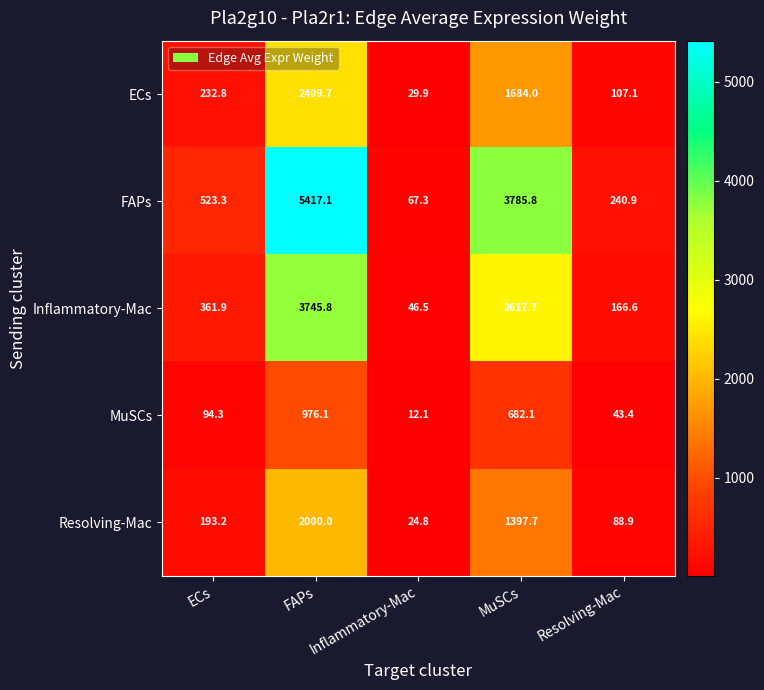

True or false: Resolving-Mac has a value of 5.2 at Inflammatory-Mac.

False